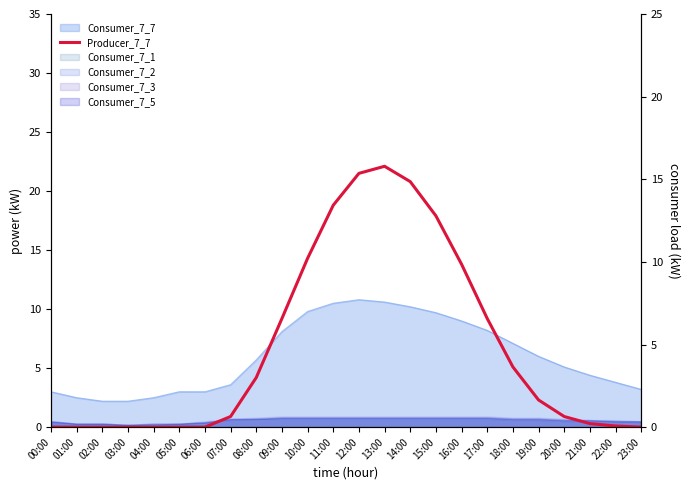

Does the chart have visible grid lines?

No